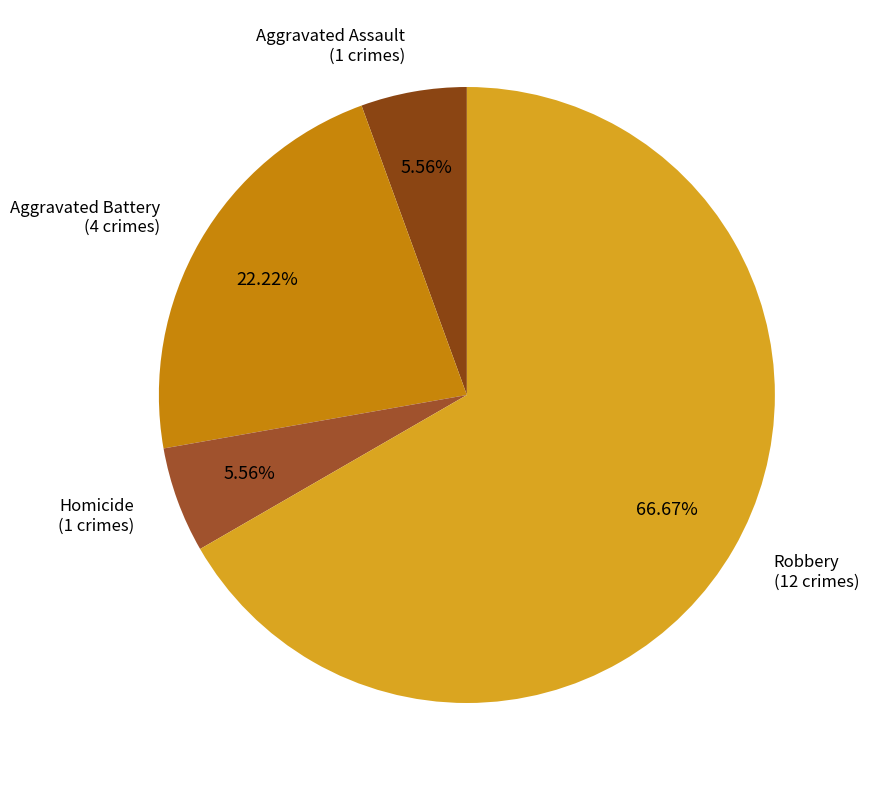

How many slices are in this pie chart?

4